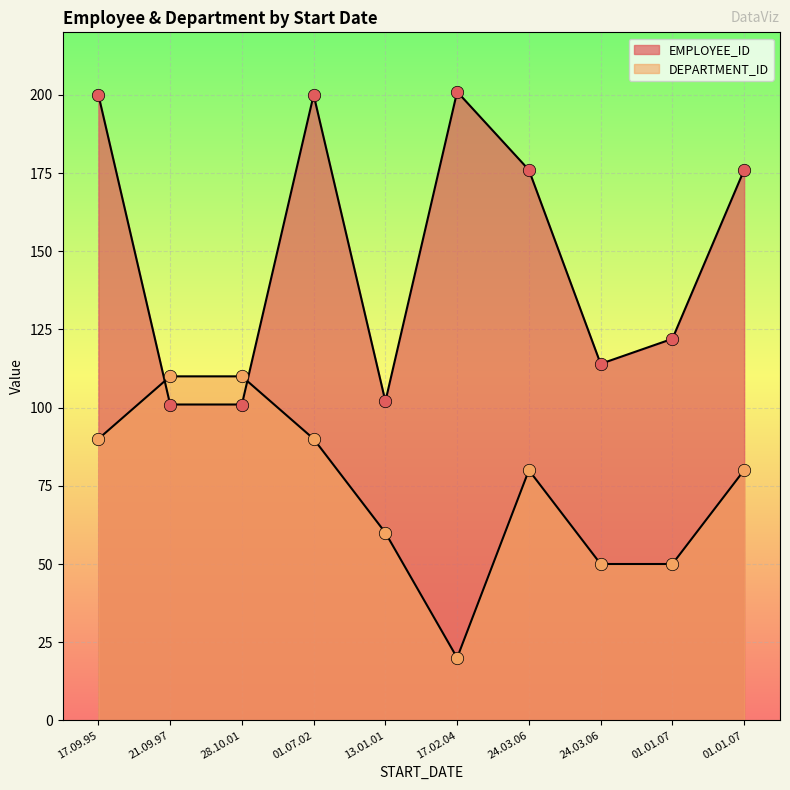

Which series reaches the minimum Y coordinate?

DEPARTMENT_ID